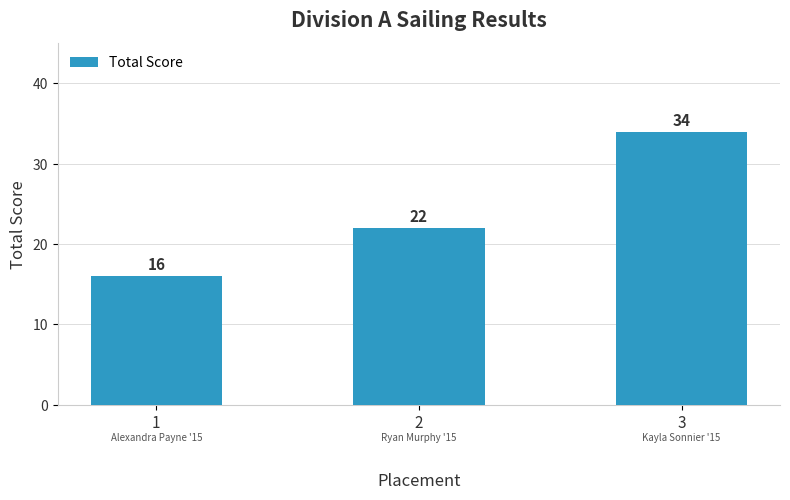

How many bars are there in total?

3